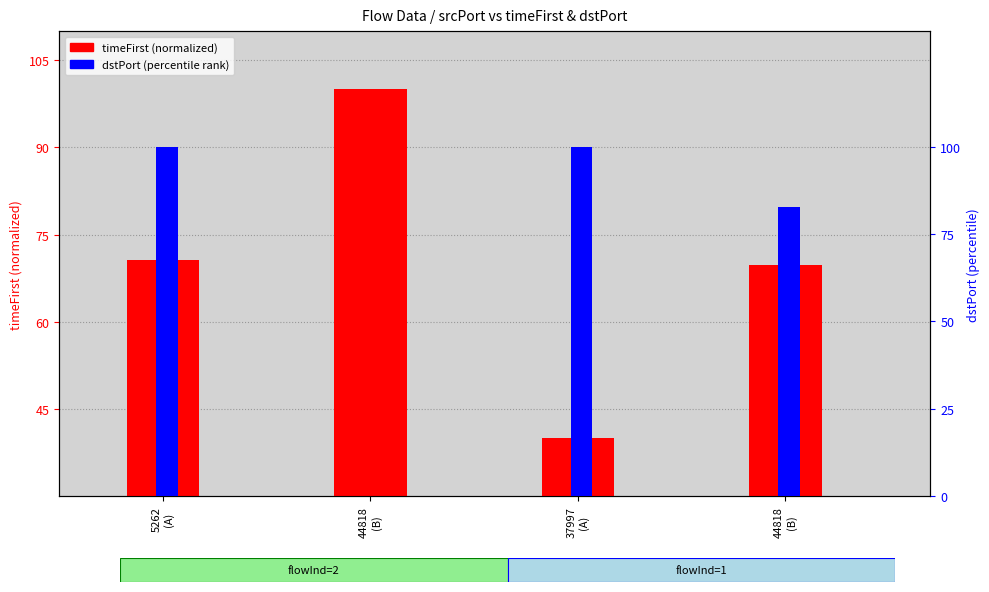

At 44818
(B), list the series in order from smallest to largest.

dstPort (percentile), timeFirst (normalized)